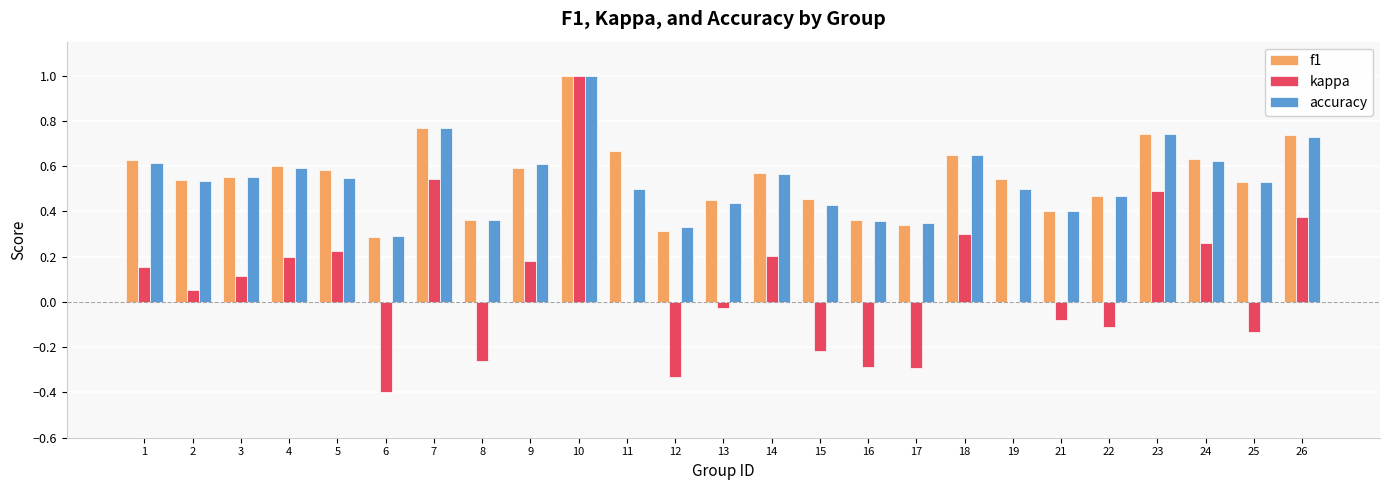

How many series are shown in this chart?

3